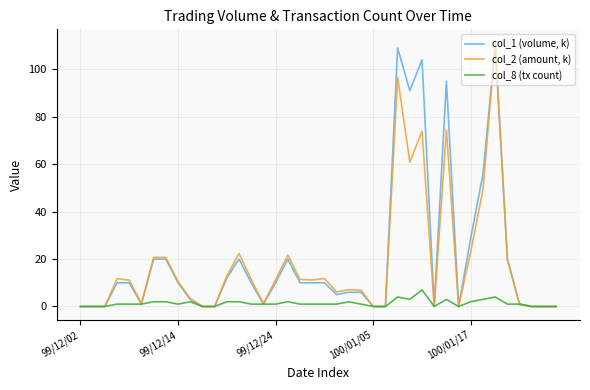

What is the greatest value displayed?

111.3